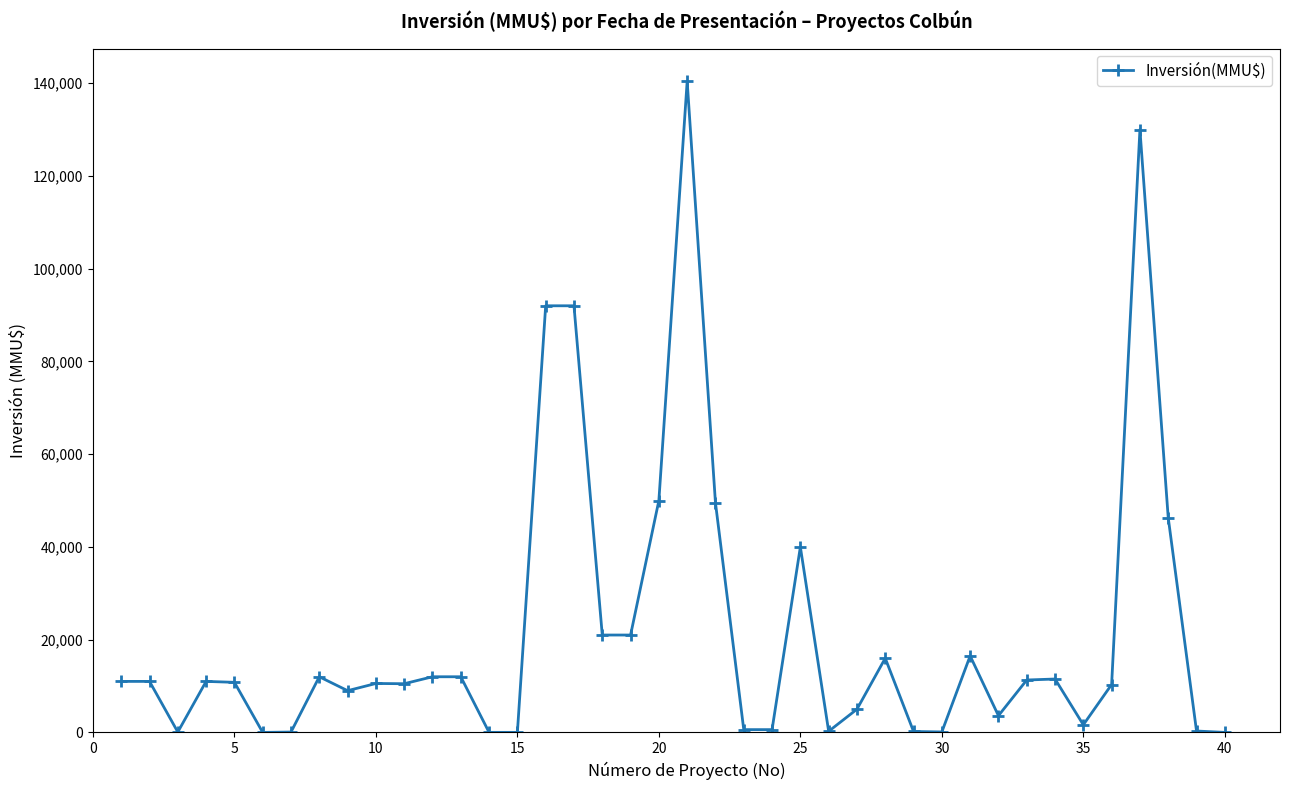

True or false: there are more than 1 points higher than both neighbors.

True